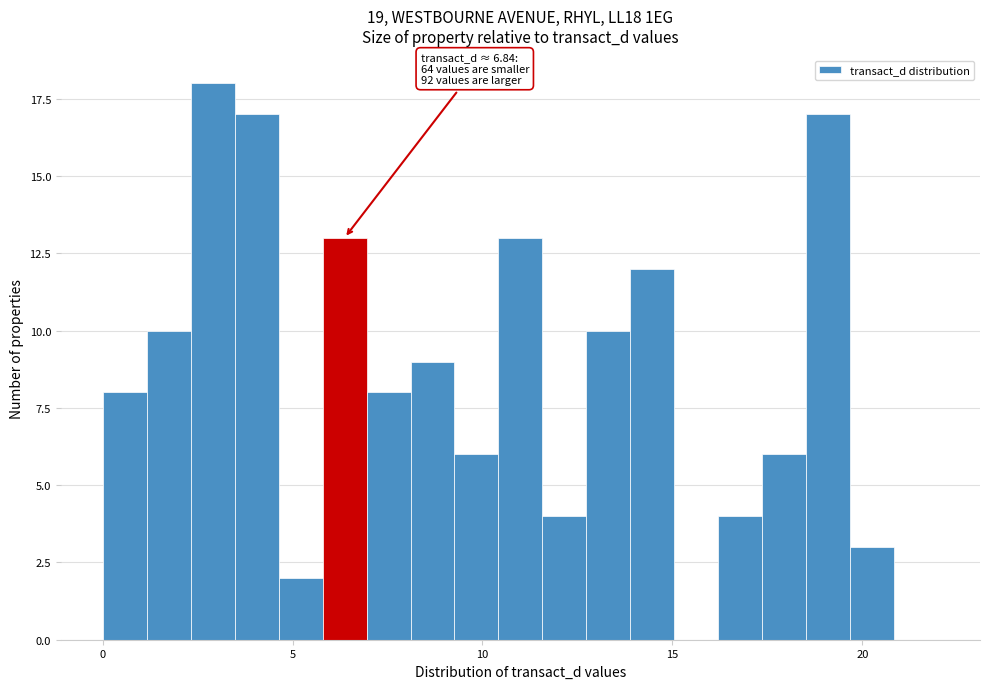

Around what value on the x-axis is the tallest bar? Give the approximate position of its centre, as read against the axis.

3.0